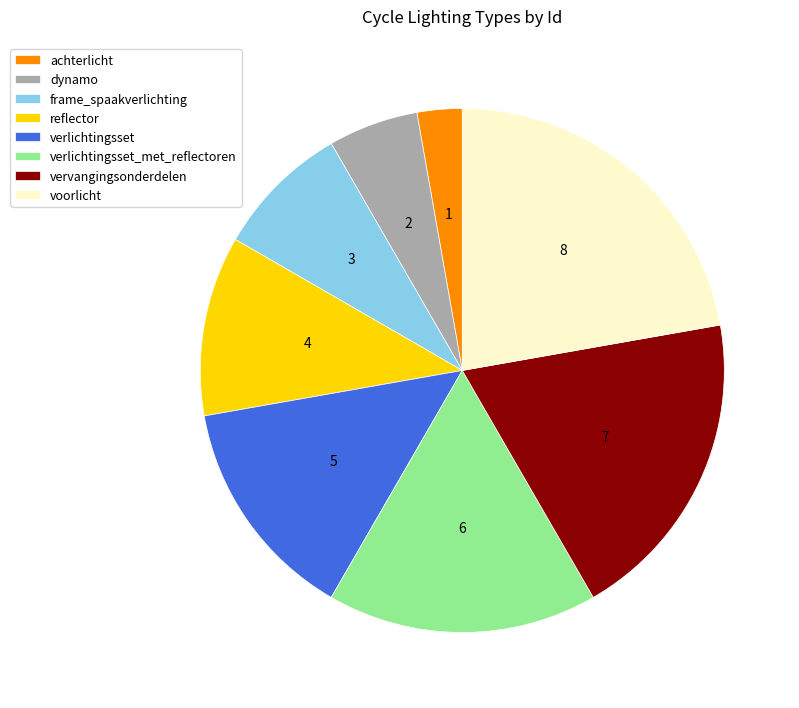

Which slice is the largest?

voorlicht